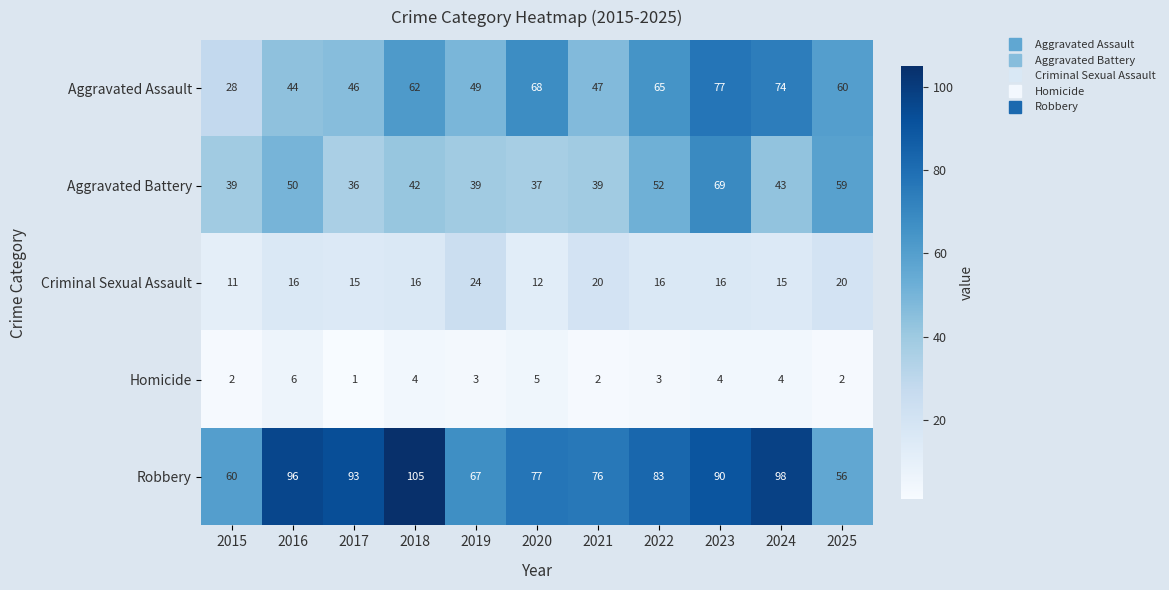

Which series has the largest total across all categories?

Robbery